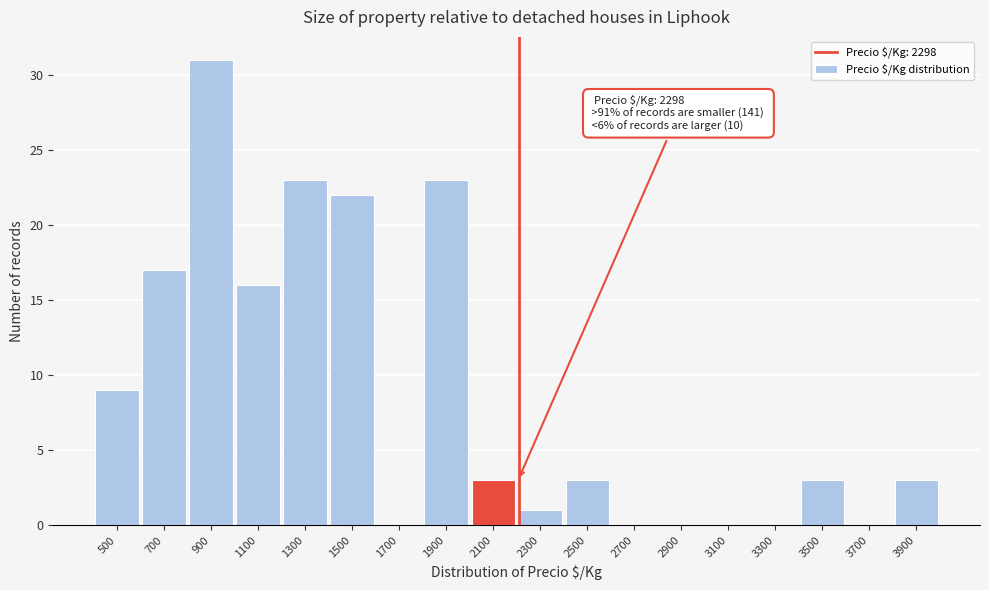

Reading right to left, list all the values displayed in this chart.

3900=3	3700=0	3500=3	3300=0	3100=0	2900=0	2700=0	2500=3	2300=1	2100=3	1900=23	1700=0	1500=22	1300=23	1100=16	900=31	700=17	500=9